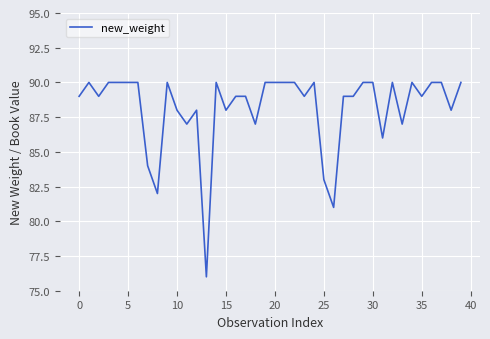

What is the difference between the maximum and minimum values?

14